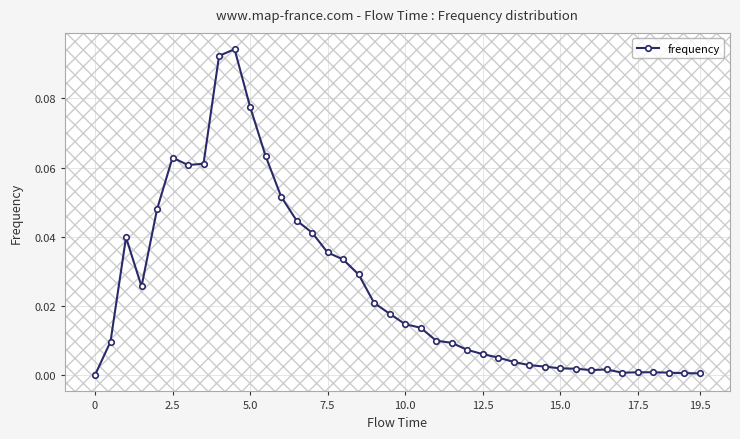

How many lines are shown in the chart?

1